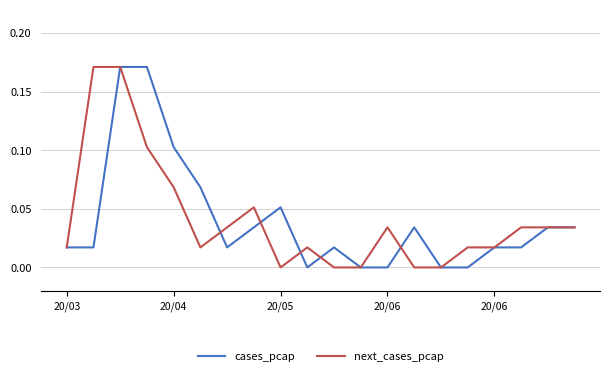

How many distinct data groups are displayed?

2